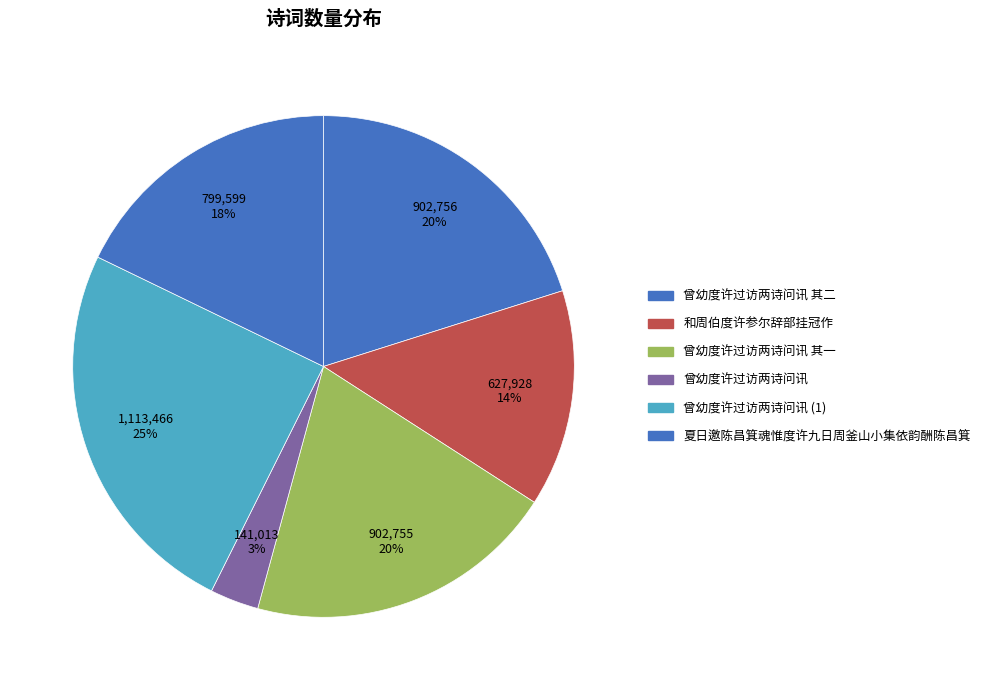

How many slices are in this pie chart?

6